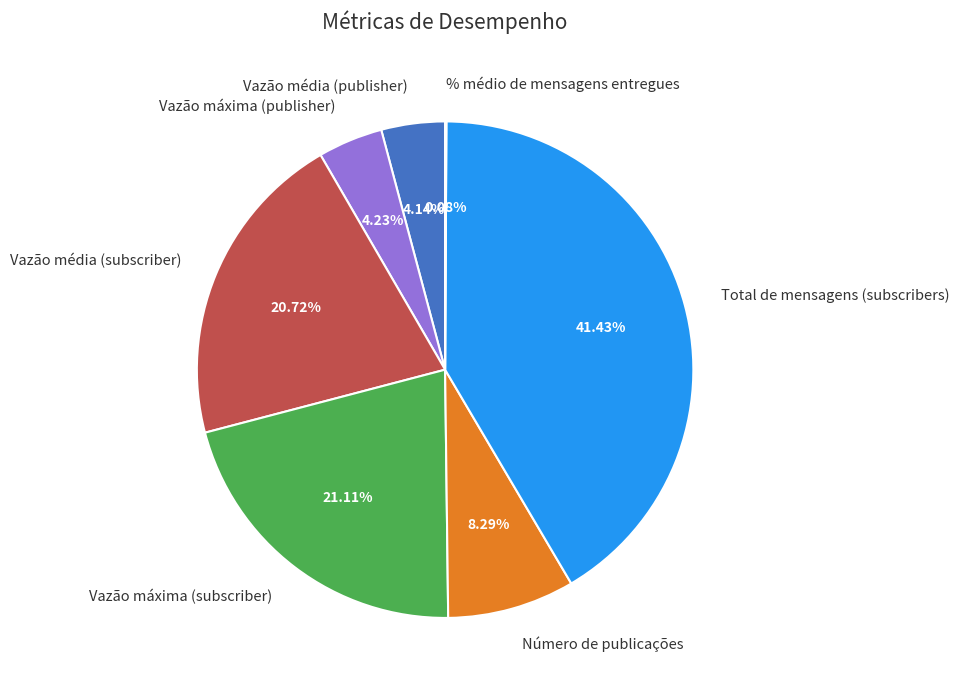

To the nearest percent, what is the average slice percentage?

14%